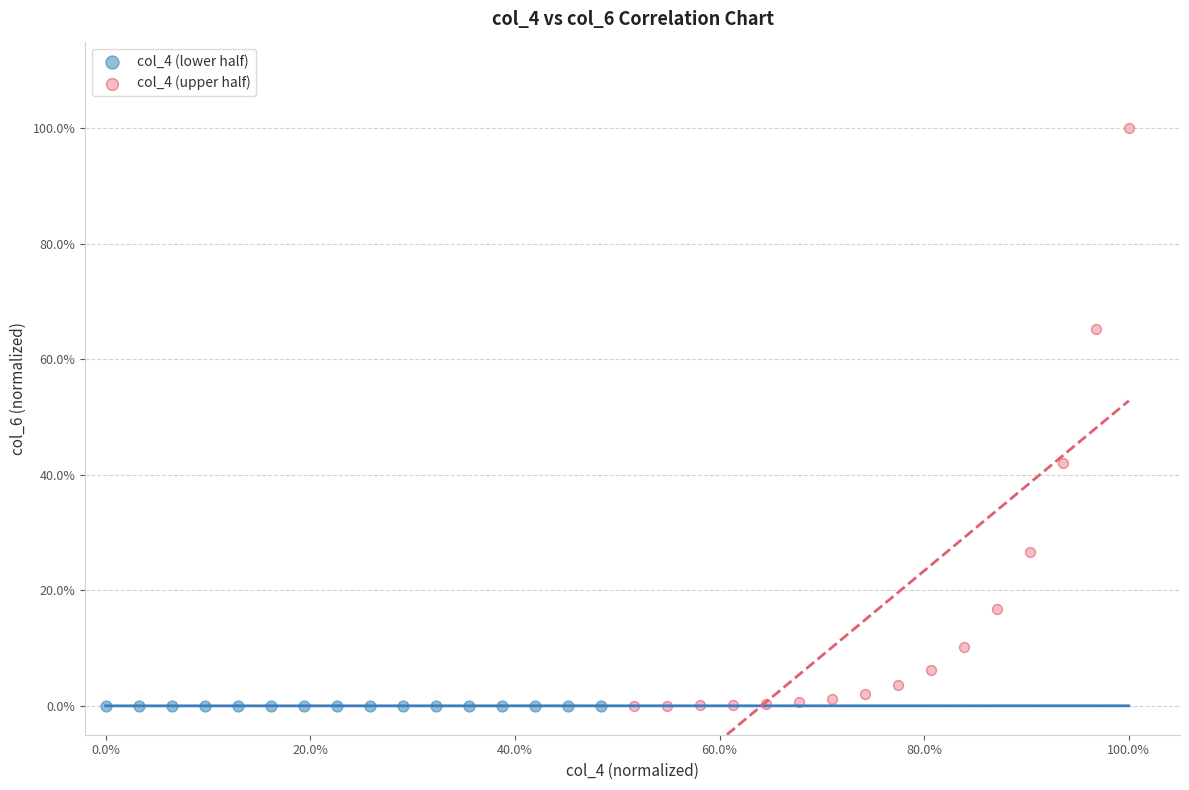

What are all the series names shown in the legend?

col_4 (lower half), col_4 (upper half)